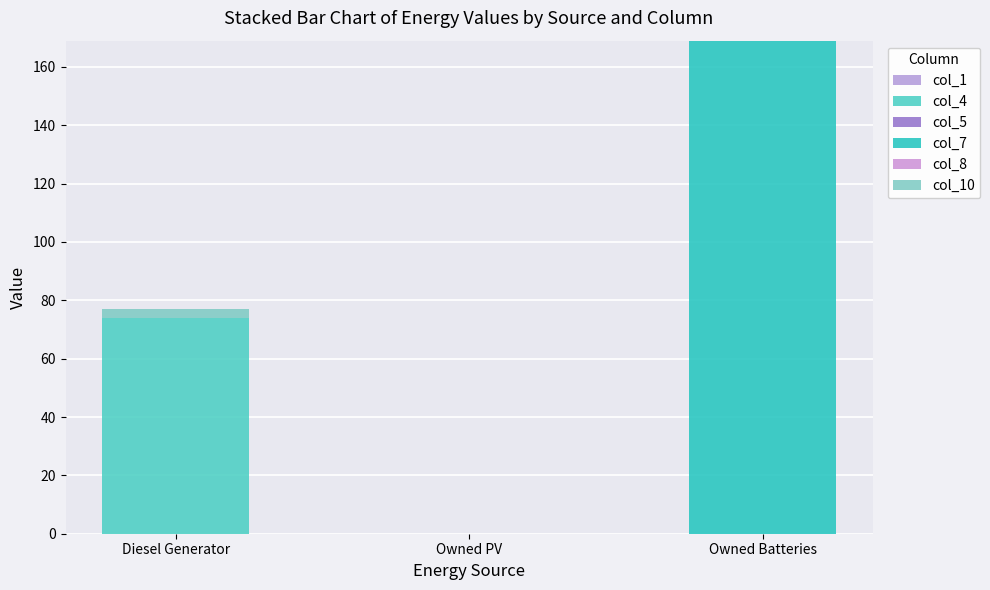

How many series are shown in this chart?

3